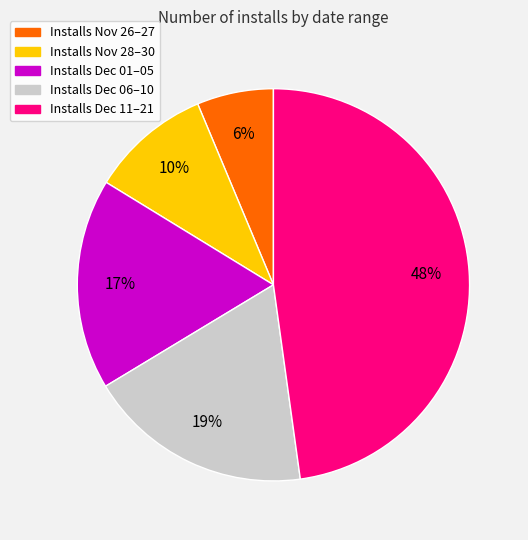

To the nearest percent, what is the average slice percentage?

20%